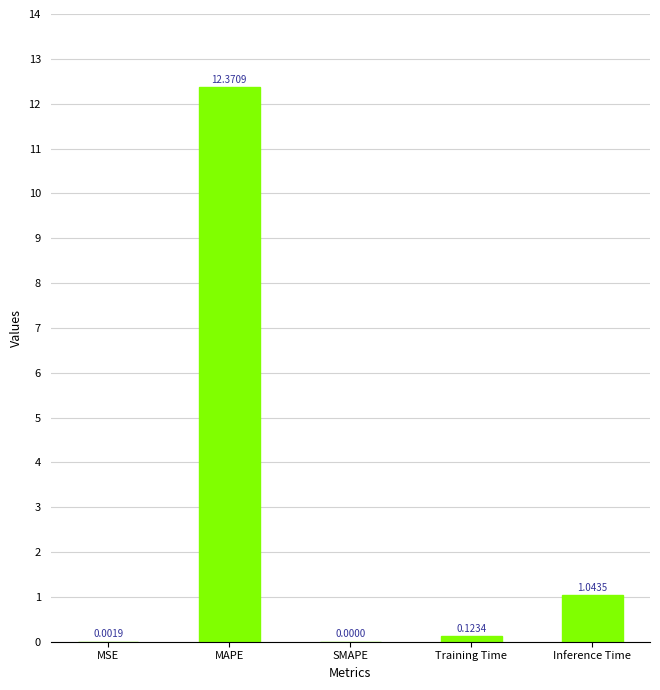

How many categories are shown in the chart?

5